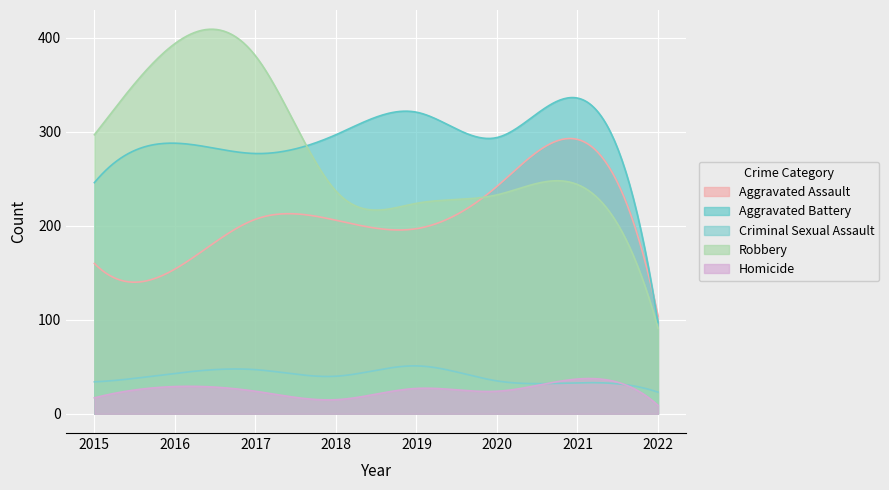

After their last crossing, which series has the higher values: Aggravated Assault or Robbery?

Aggravated Assault